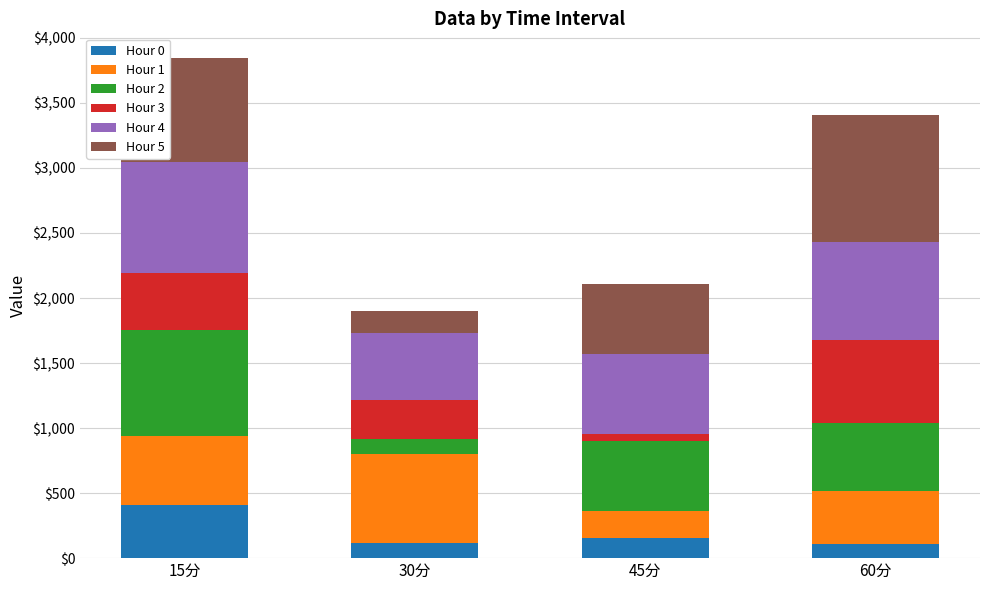

What is the maximum value for Hour 0?

410.6